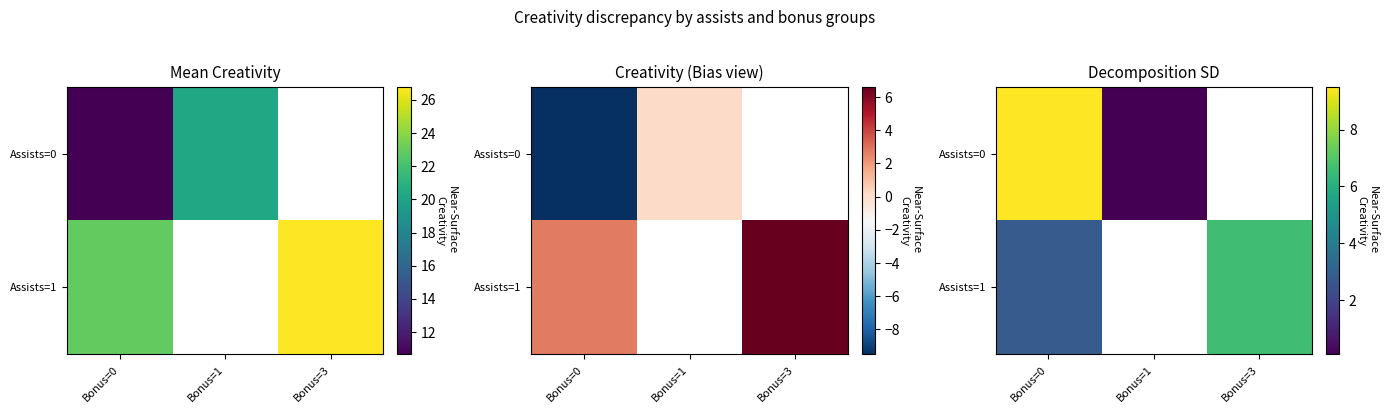

At how many categories does at least one series exceed 4?

2